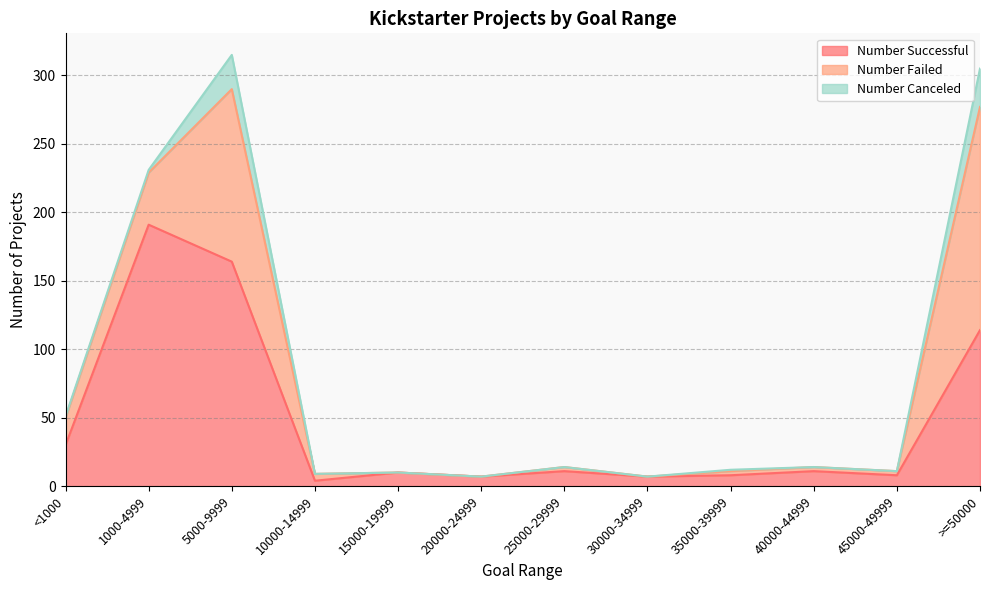

Where do Number Successful and Number Failed first cross each other?

5000-9999 and 10000-14999